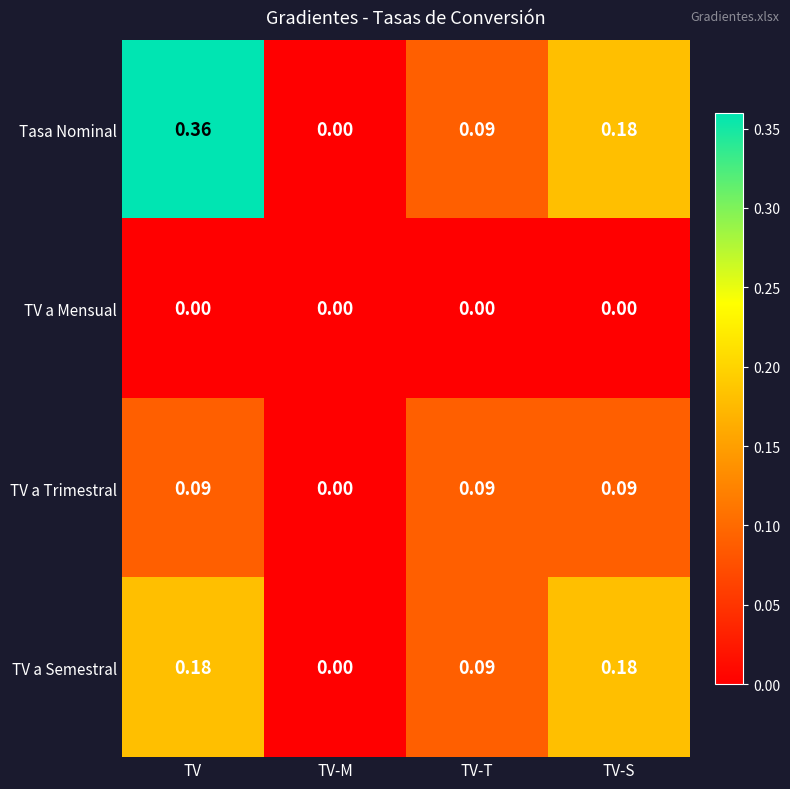

List the series in order of their overall mean, highest first.

Tasa Nominal, TV a Semestral, TV a Trimestral, TV a Mensual